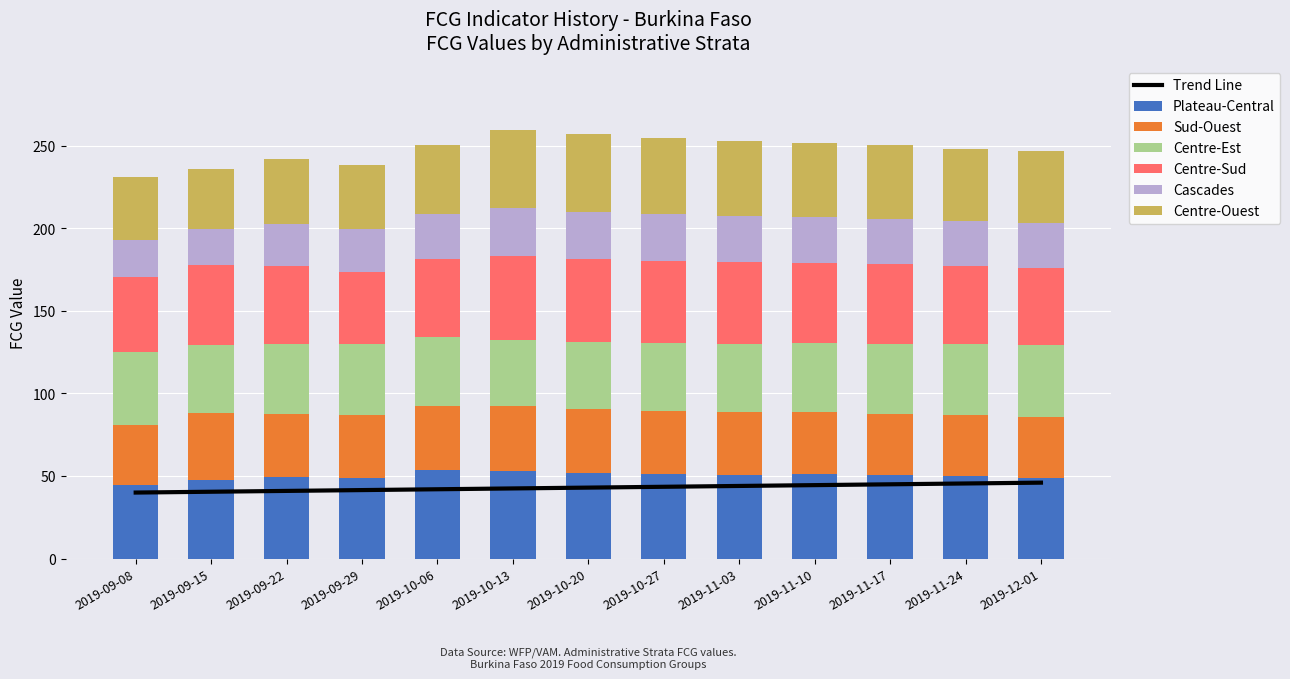

The value of Centre-Est at 2019-12-01 is 24.0. True or false?

False